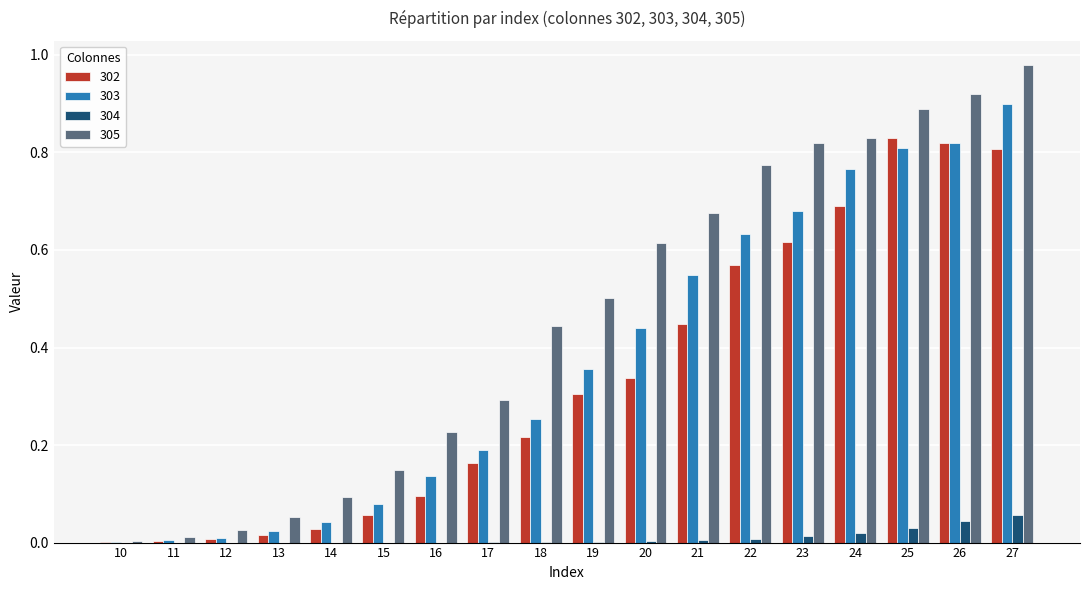

Is it true that 303 equals 0.8 at 24?

True